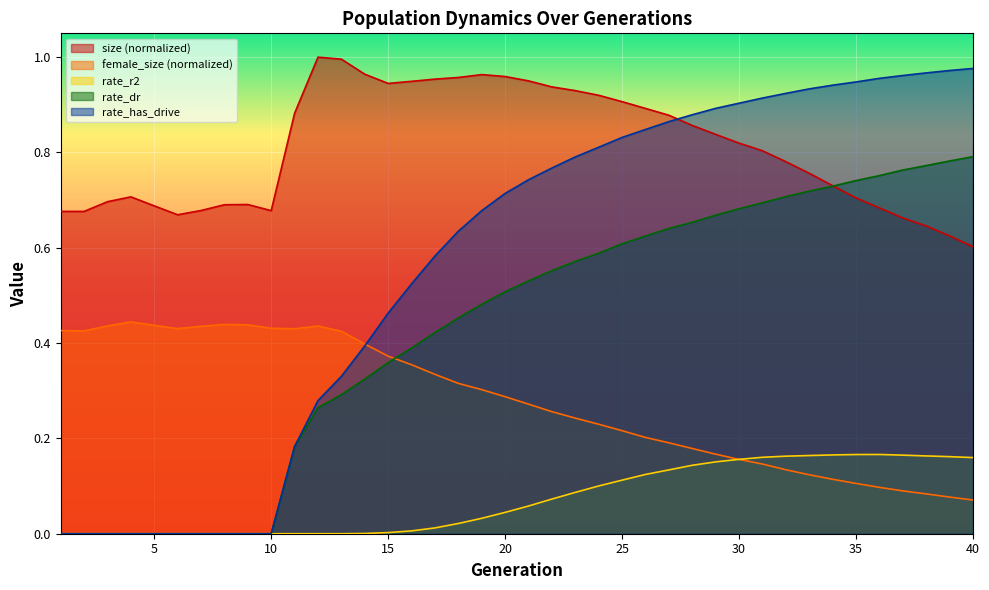

What is the sum of the rate_r2 values at 24 and 4?

0.1